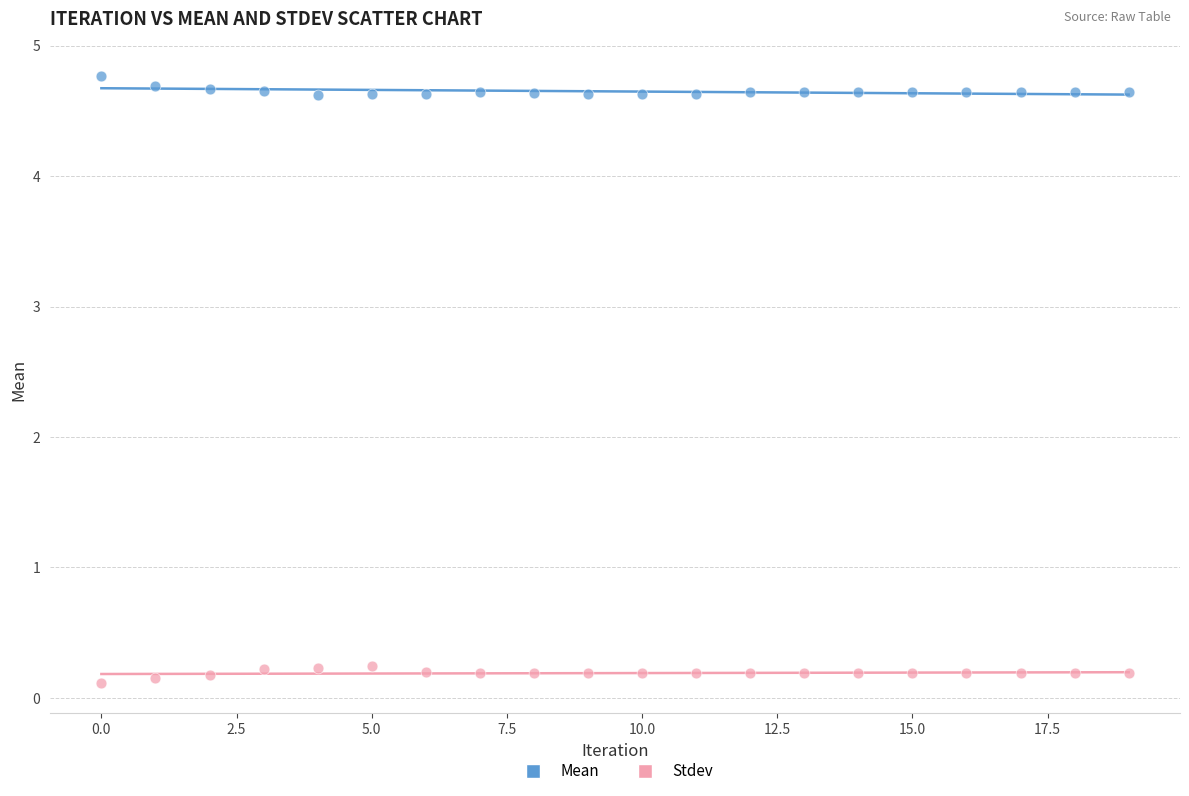

Across all data points, what is the range of Y values (max minus min)?

4.7